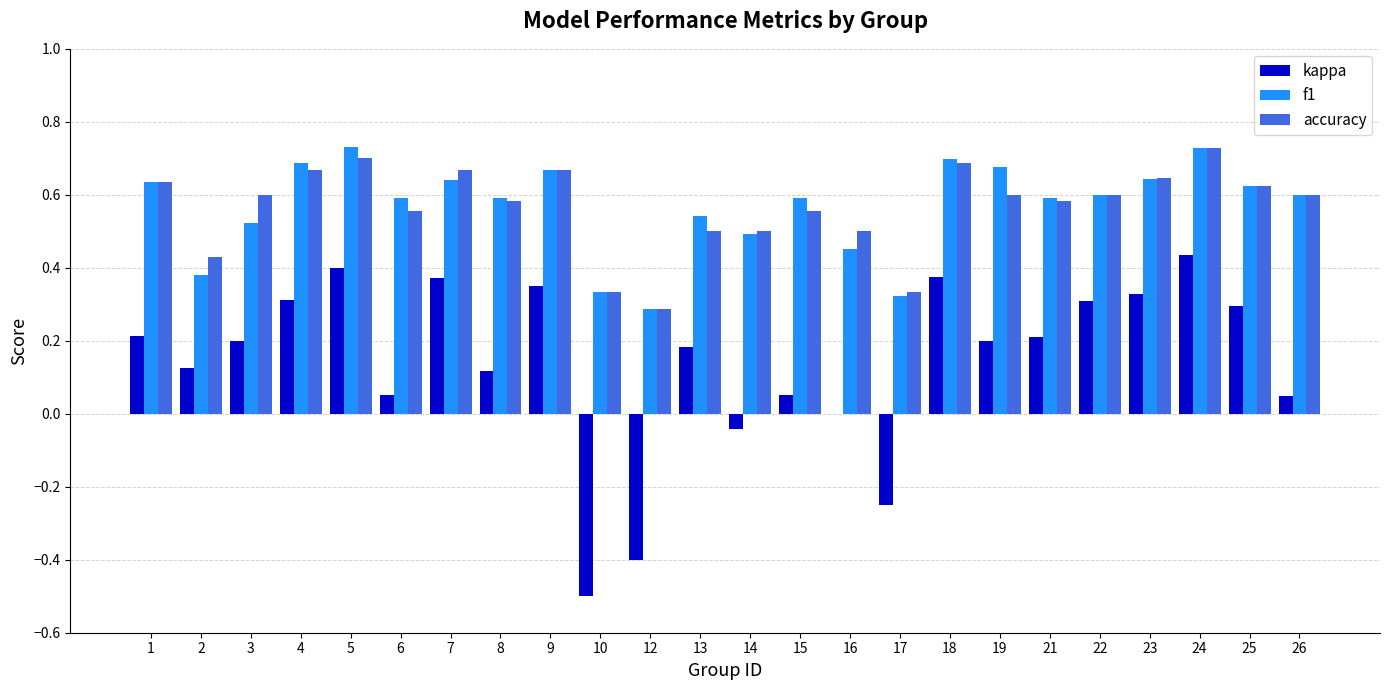

Which category has the highest value in the kappa series?

24